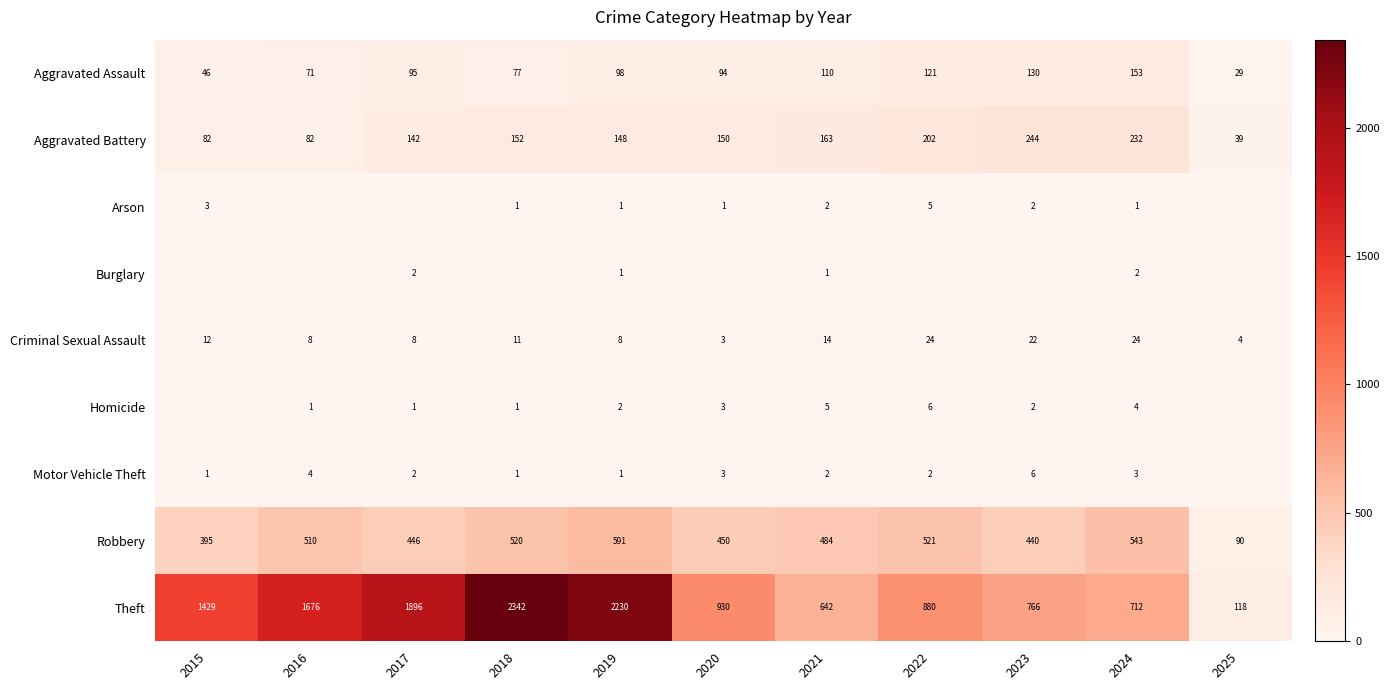

What is the approximate value of Theft at 2016, to the nearest 10?

1680